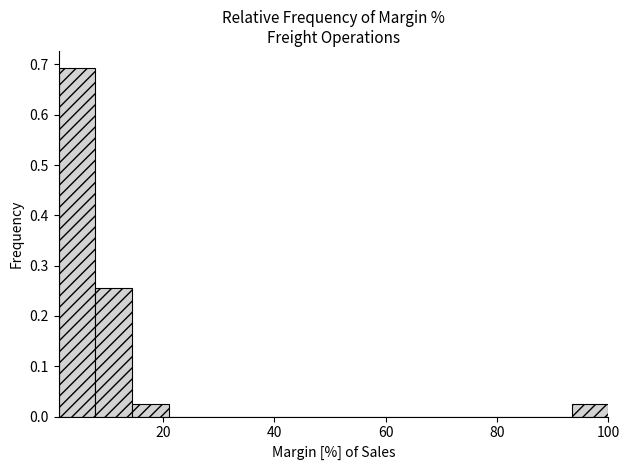

Read against the x-axis, roughly where is the centre of the tallest bar?

4